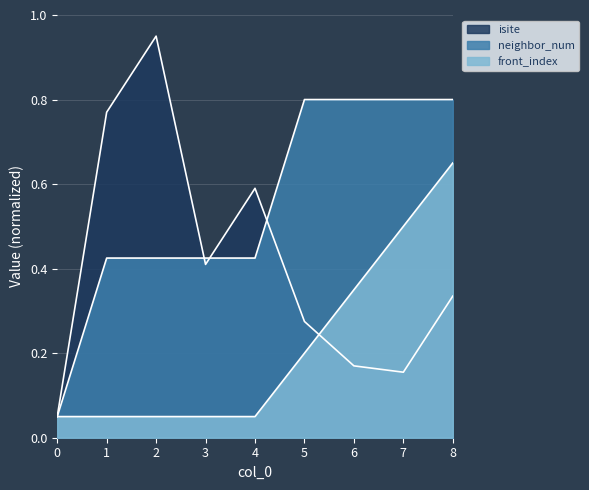

Rank the series at 7 from lowest to highest value.

isite, front_index, neighbor_num